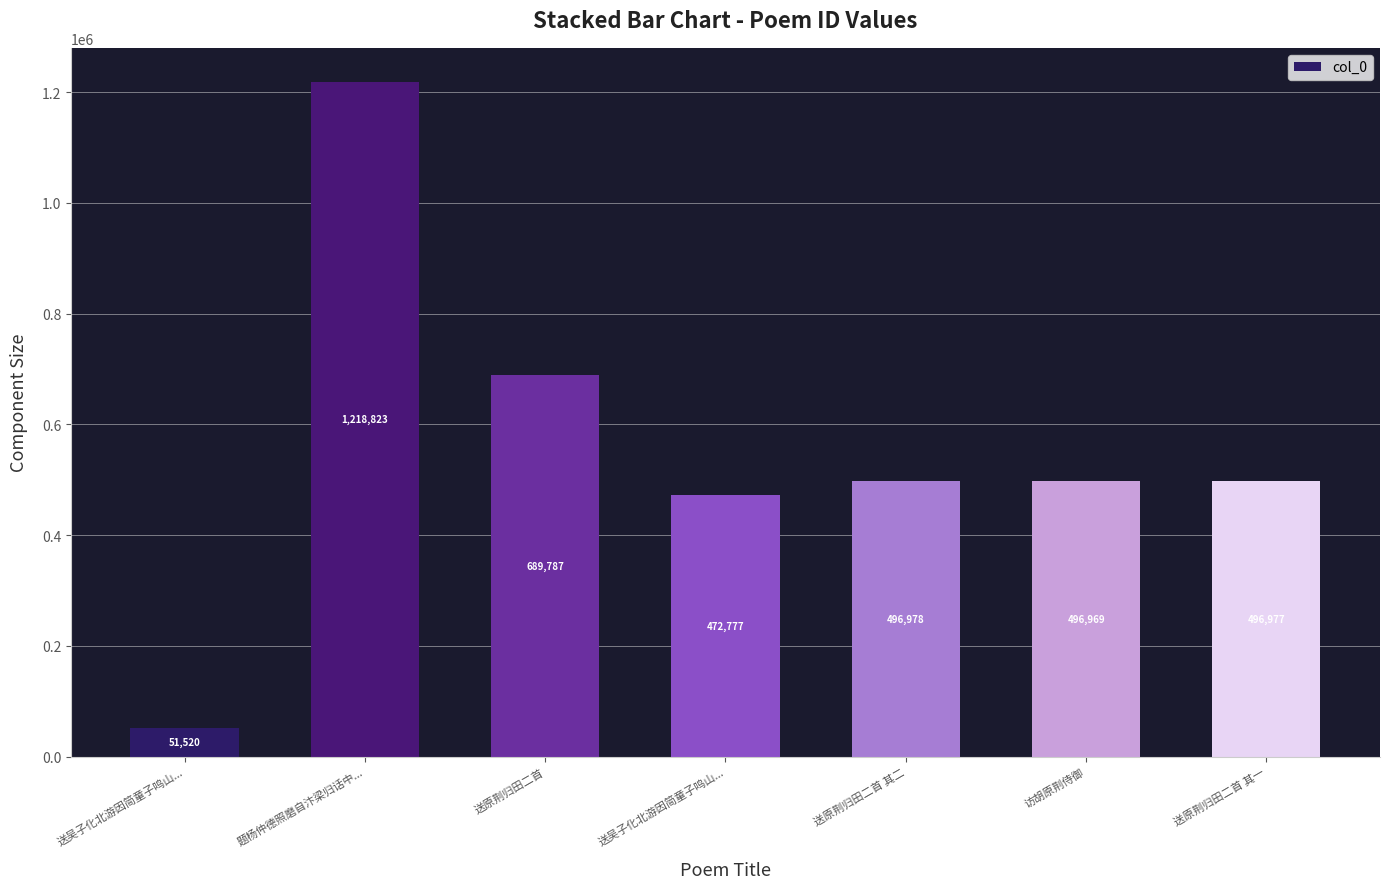

Rank the categories by value from highest to lowest.

题杨仲德照磨自汴梁归话中..., 送原荆归田二首, 送原荆归田二首 其二, 送原荆归田二首 其一, 访胡原荆侍御, 送吴子化北游因简童子鸣山..., 送吴子化北游因简童子鸣山...